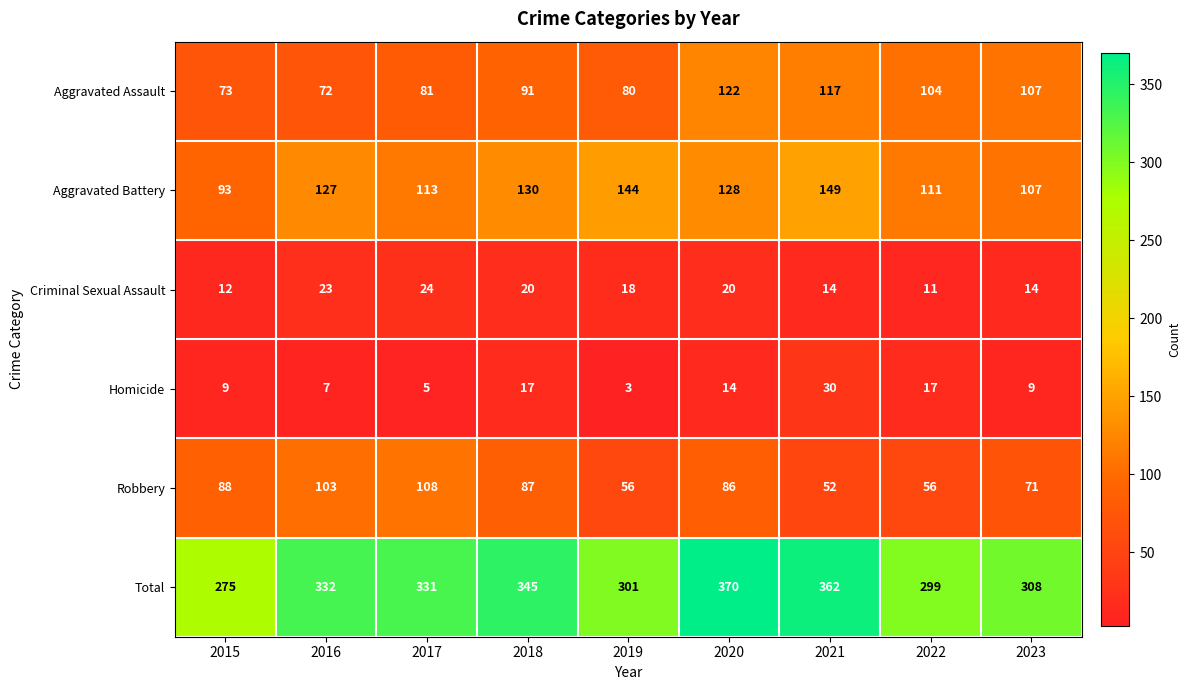

The Aggravated Battery series shows 24 at 2022. True or false?

False